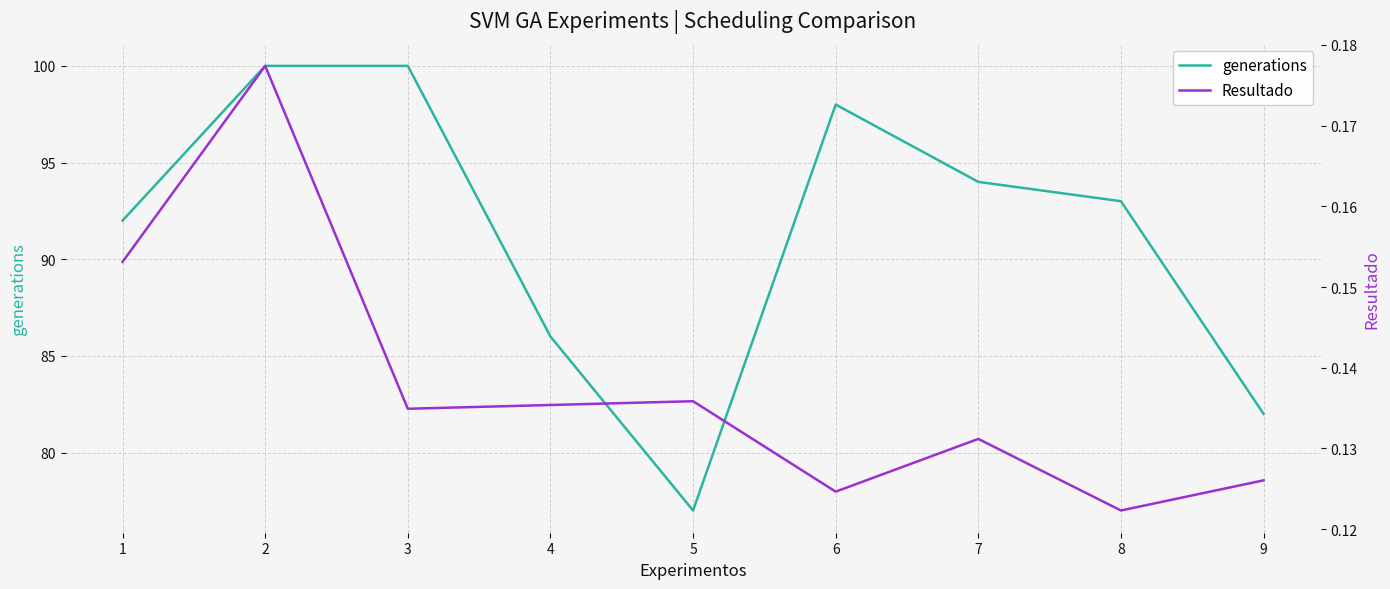

How many lines are shown in the chart?

2